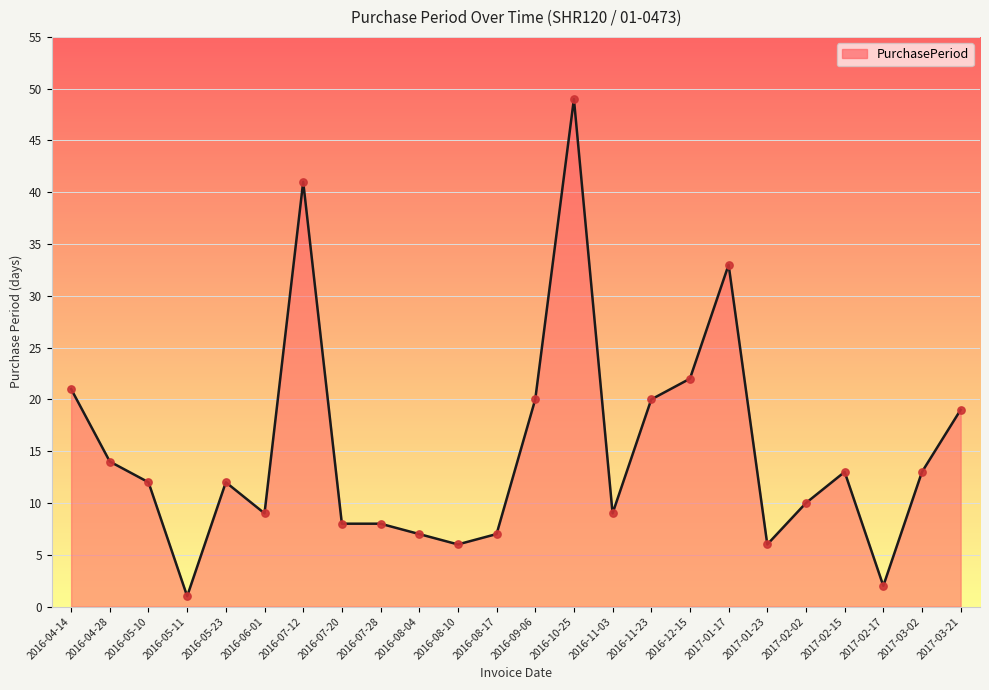

What is the change in value from 2016-08-04 to 2016-12-15?

+15